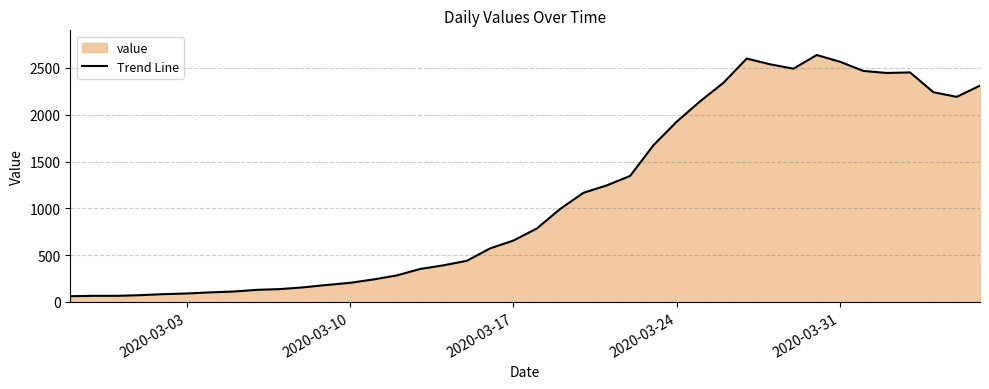

How many lines are shown in the chart?

1